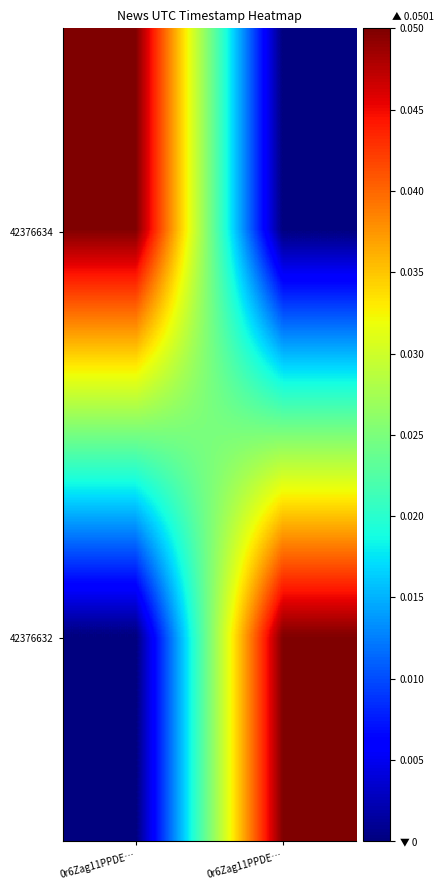

Rank the series at 0r6Zag11PPDE… from highest to lowest value.

42376634, 42376632